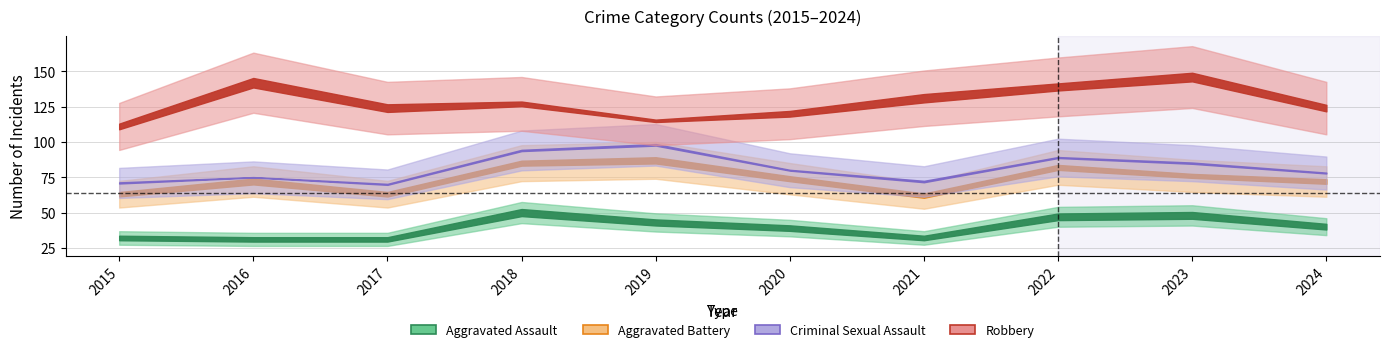

After their last crossing, which series has the higher values: Aggravated Assault or Robbery?

Robbery